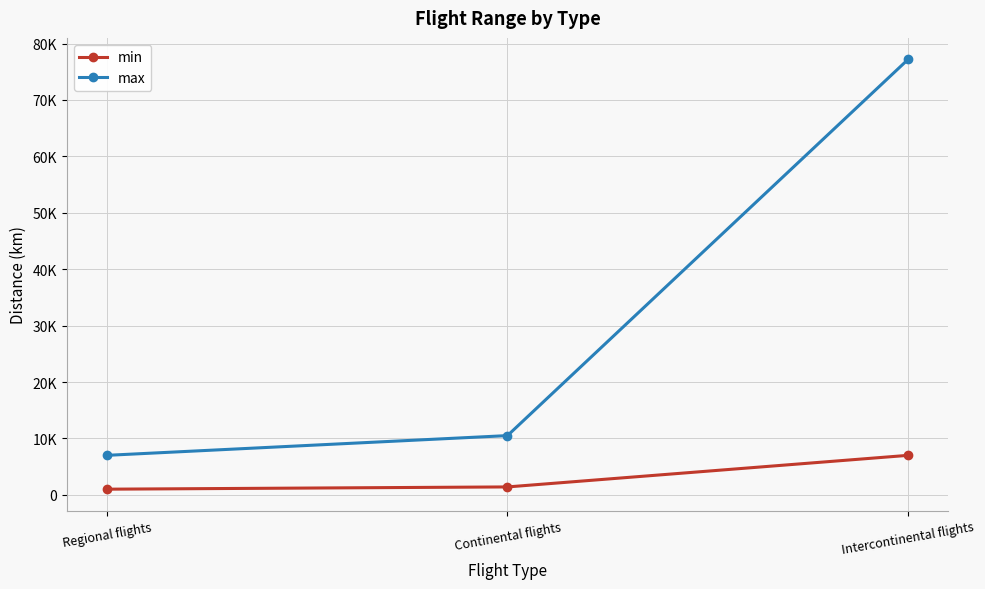

Reading right to left, what are all the values shown in this chart?

min: 7000	1400	1000
max: 77200	10500	7000